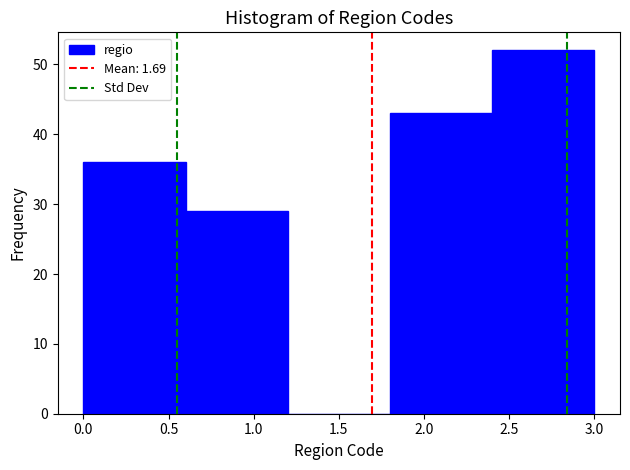

What is the height of the bar covering 2.4 to 3.0 on the x-axis? The values are not printed on the chart, so give them approximately, as read against the axis.

52